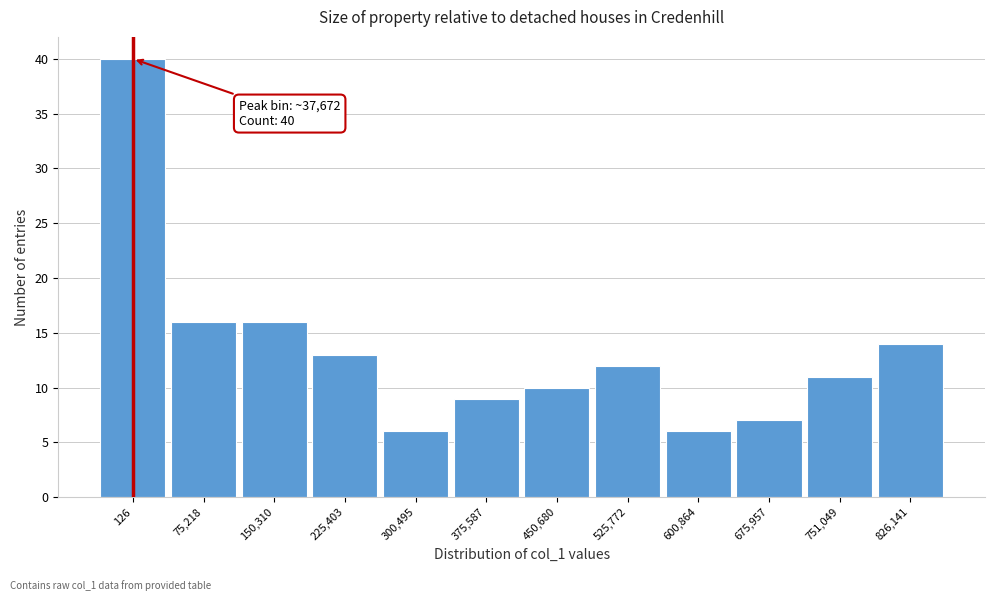

Reading left to right, transcribe all the data shown in this chart.

40	16	16	13	6	9	10	12	6	7	11	14